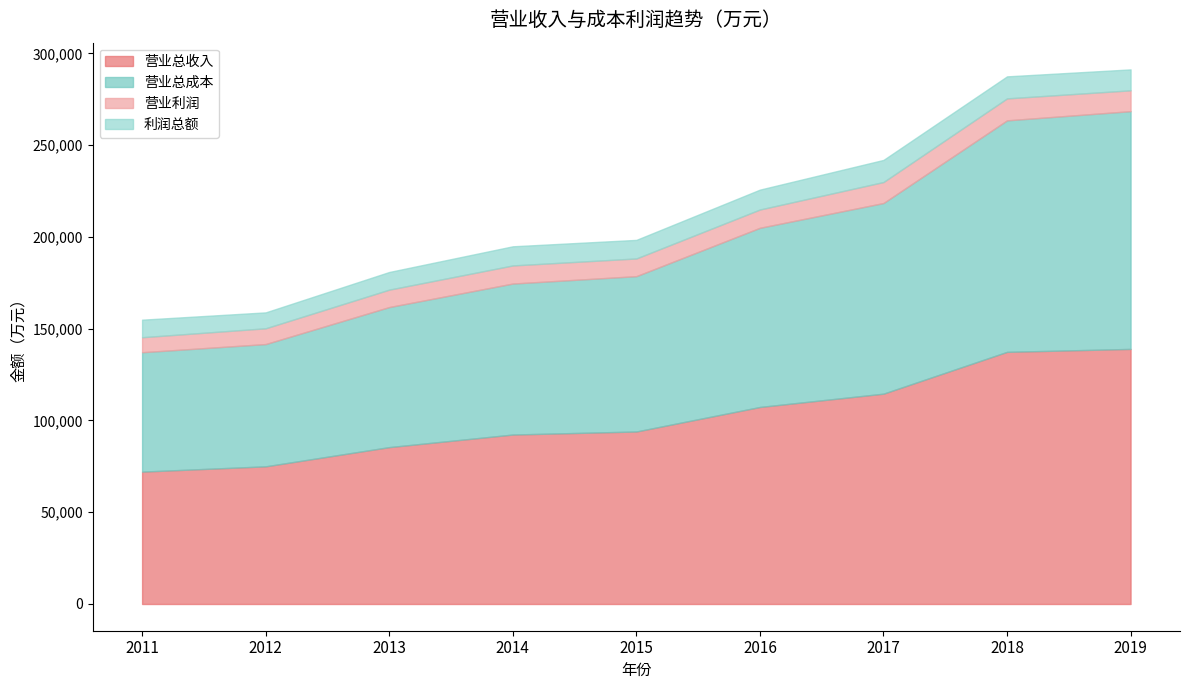

True or false: 利润总额 has more than 2 points higher than both neighbors.

False